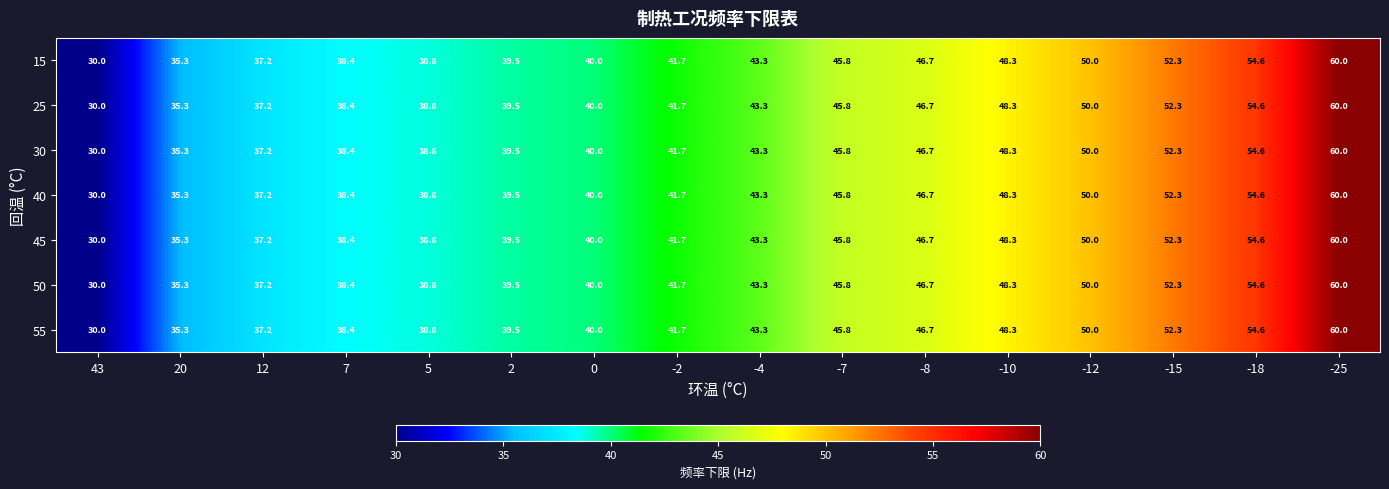

At which category is the sum across all series the highest?

-25